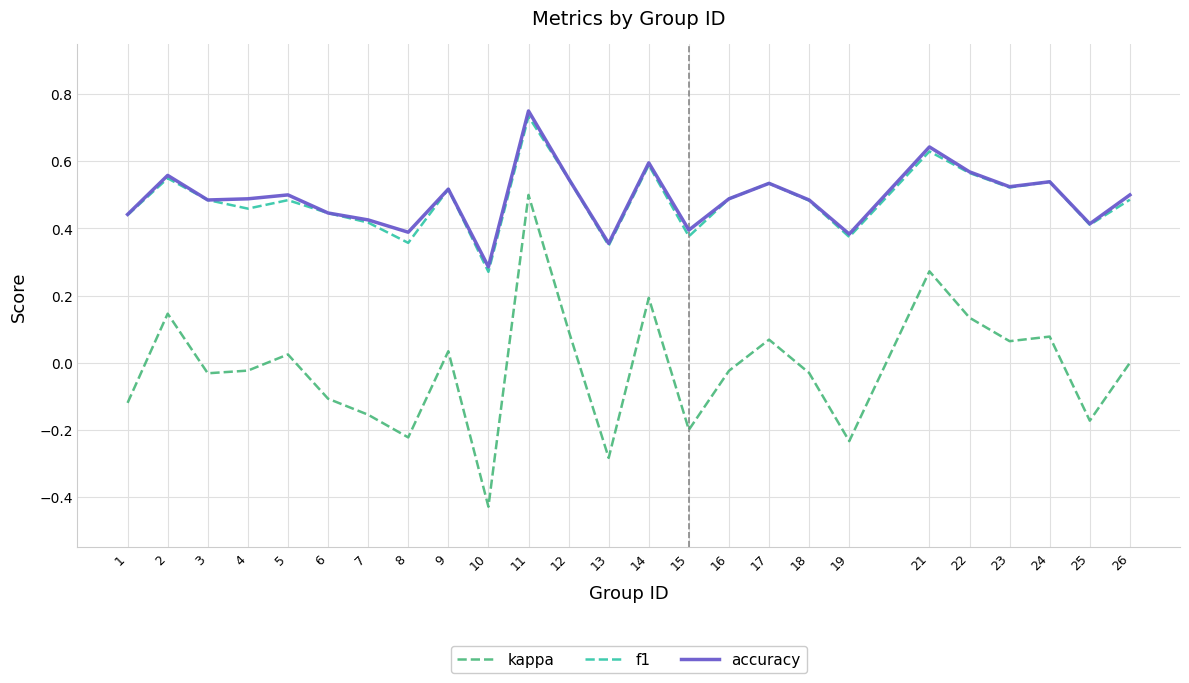

At which label does kappa reach its minimum?

10